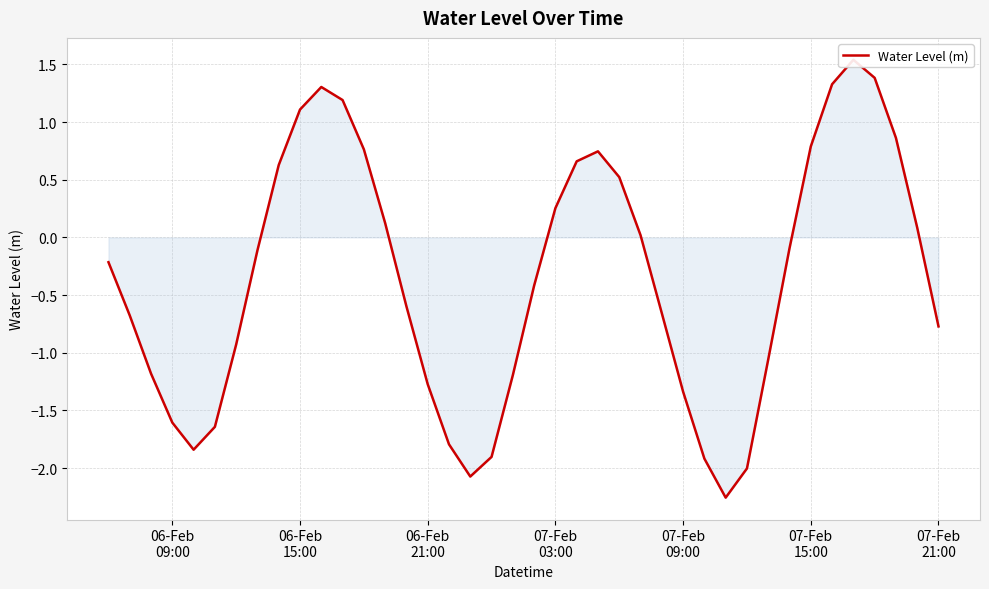

True or false: the data shows 0.8 at 8.

False